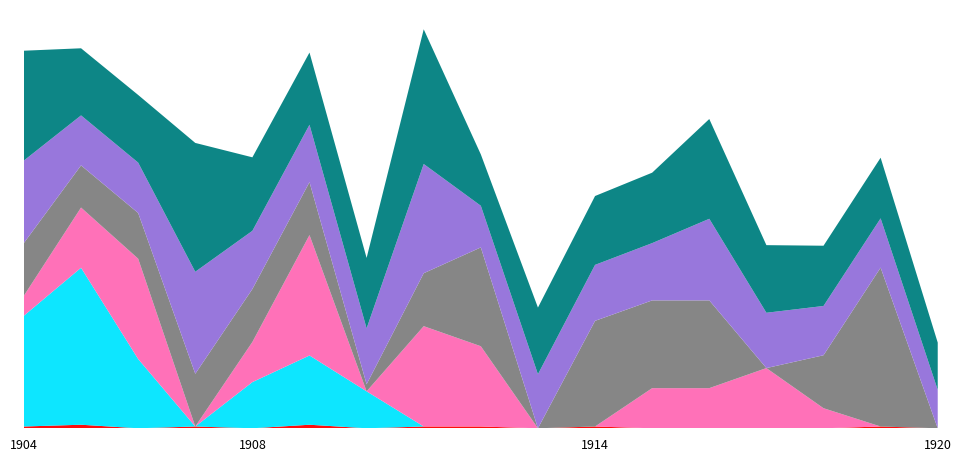

Reading left to right, what are all the values shown in this chart?

BOTAS DE CAUCHO: 1904=10.0	1905=20.0	1906=0.0	1907=10.0	1908=0.0	1909=20.0	1910=0.0	1911=10.0	1912=10.0	1913=0.0	1914=10.0	1915=0.0	1916=0.0	1917=0.0	1918=0.0	1919=10.0	1920=0.0
CAÑA GUADUA: 1904=624.0	1905=884.0	1906=390.0	1907=0.0	1908=260.0	1909=390.0	1910=208.0	1911=0.0	1912=0.0	1913=0.0	1914=0.0	1915=0.0	1916=0.0	1917=0.0	1918=0.0	1919=0.0	1920=0.0
MALLA SOPORTE: 1904=113.0	1905=339.0	1906=565.0	1907=0.0	1908=226.0	1909=678.0	1910=0.0	1911=565.0	1912=452.0	1913=0.0	1914=0.0	1915=226.0	1916=226.0	1917=339.0	1918=113.0	1919=0.0	1920=0.0
MULCH 2X600: 1904=296.8	1905=237.6	1906=257.3	1907=296.9	1908=298.2	1909=298.2	1910=39.8	1911=298.2	1912=556.6	1913=0.0	1914=595.0	1915=494.2	1916=494.2	1917=0.0	1918=298.2	1919=894.7	1920=0.0
FOSFATO MONOPOTASICO: 1904=464.2	1905=281.5	1906=283.7	1907=574.4	1908=327.7	1909=323.0	1910=315.0	1911=615.1	1912=234.5	1913=304.4	1914=315.2	1915=322.5	1916=459.6	1917=311.5	1918=277.5	1919=277.4	1920=216.3
KELAROSBURG Fe: 1904=618.3	1905=377.9	1906=381.0	1907=725.6	1908=413.9	1909=406.7	1910=396.6	1911=758.6	1912=289.2	1913=375.4	1914=387.8	1915=396.7	1916=561.9	1917=380.8	1918=339.3	1919=341.4	1920=266.2